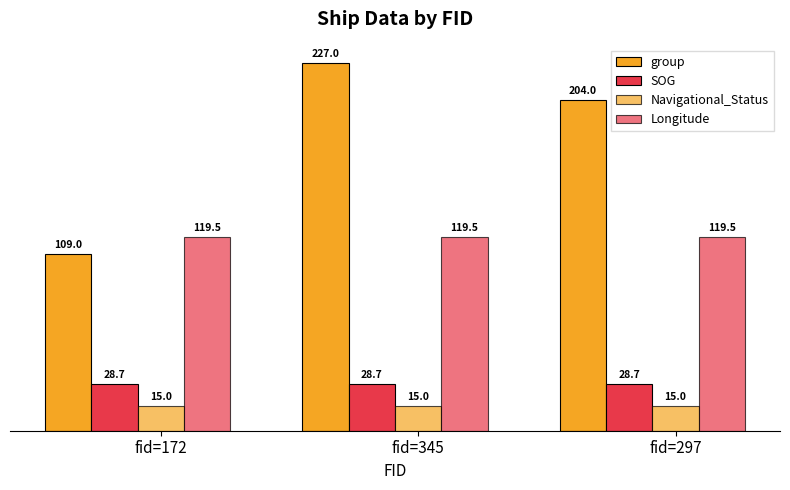

Are the bars grouped side by side (vs. stacked)?

Yes